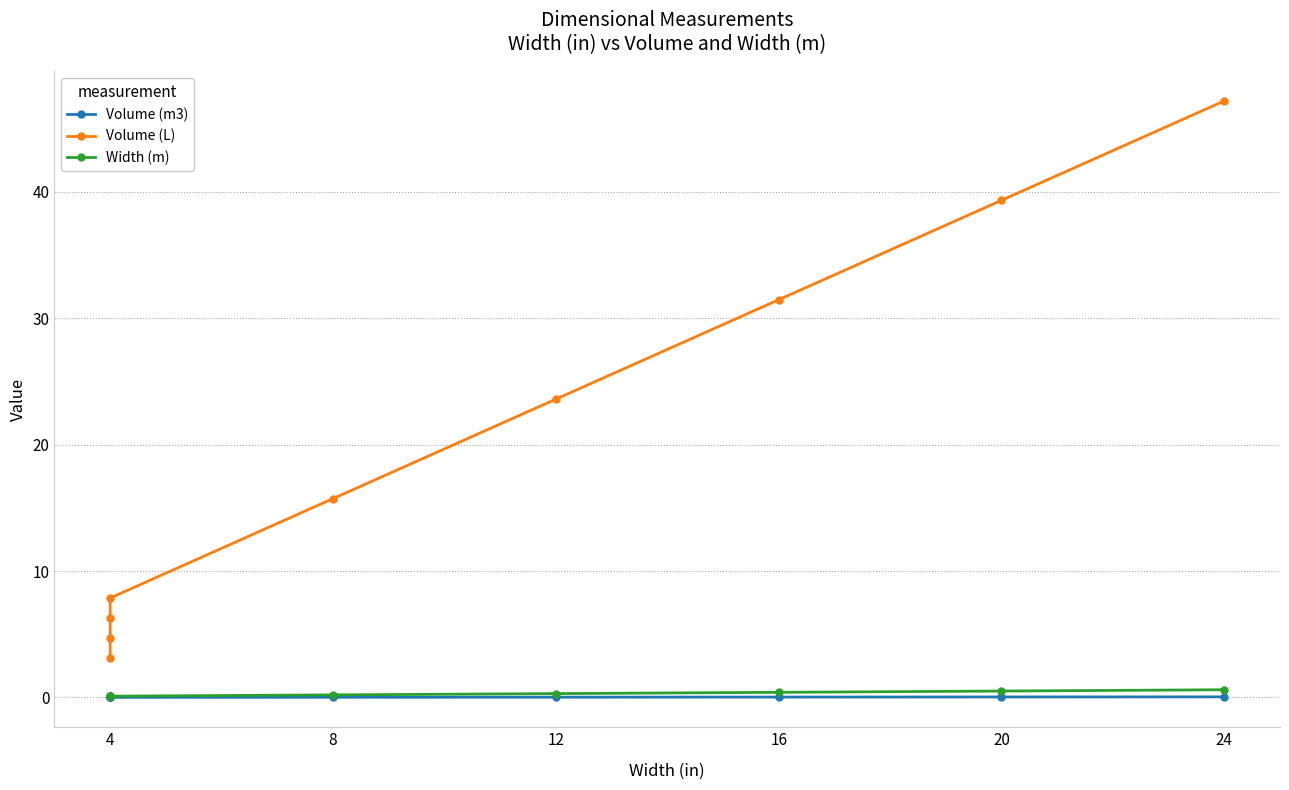

What is the label of the 9th point from the left?

8